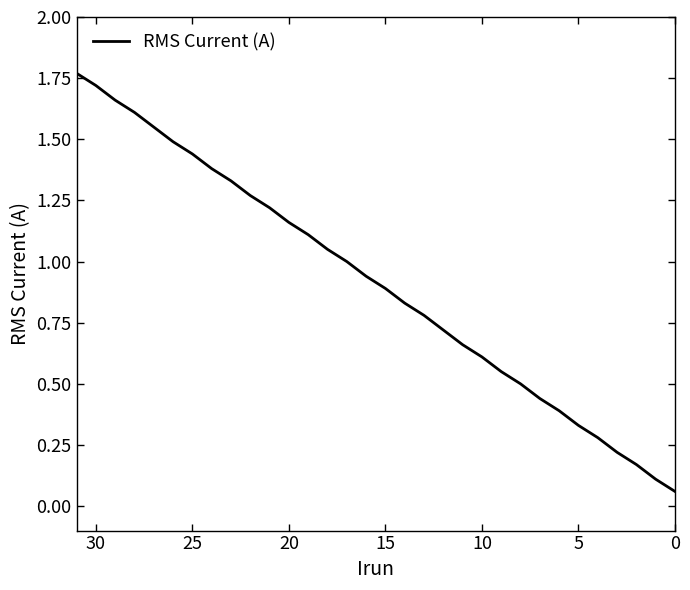

True or false: the data shows 1.6 at 20.

False